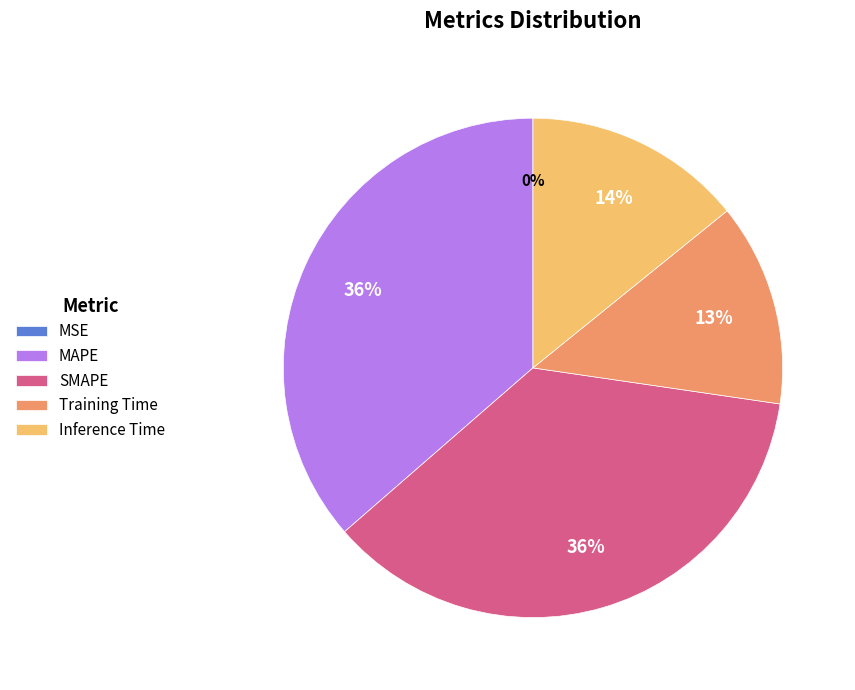

True or false: MAPE accounts for 27% of the total.

False